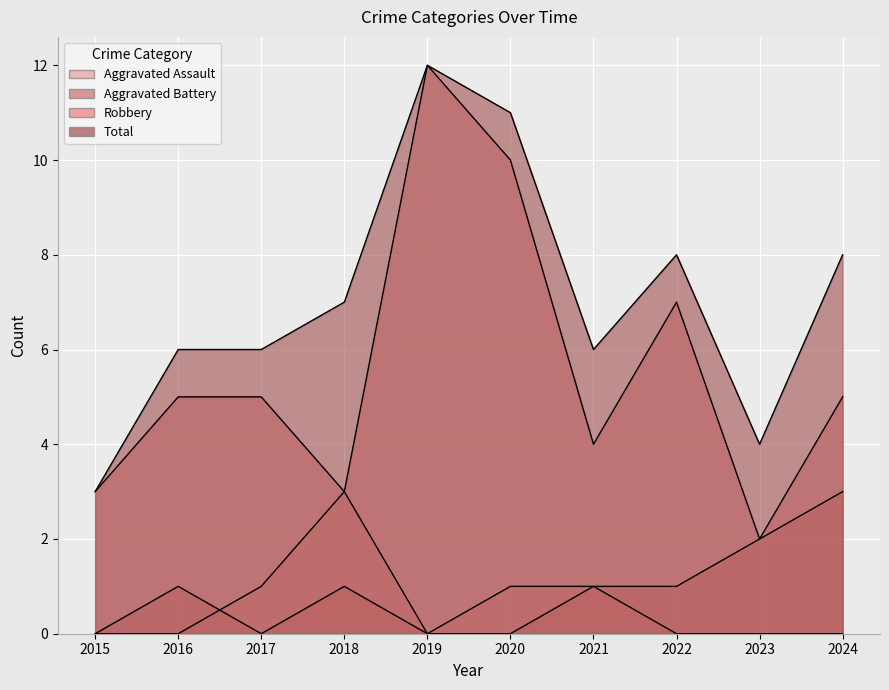

At 2022, list the series in order from smallest to largest.

Aggravated Assault, Aggravated Battery, Robbery, Total